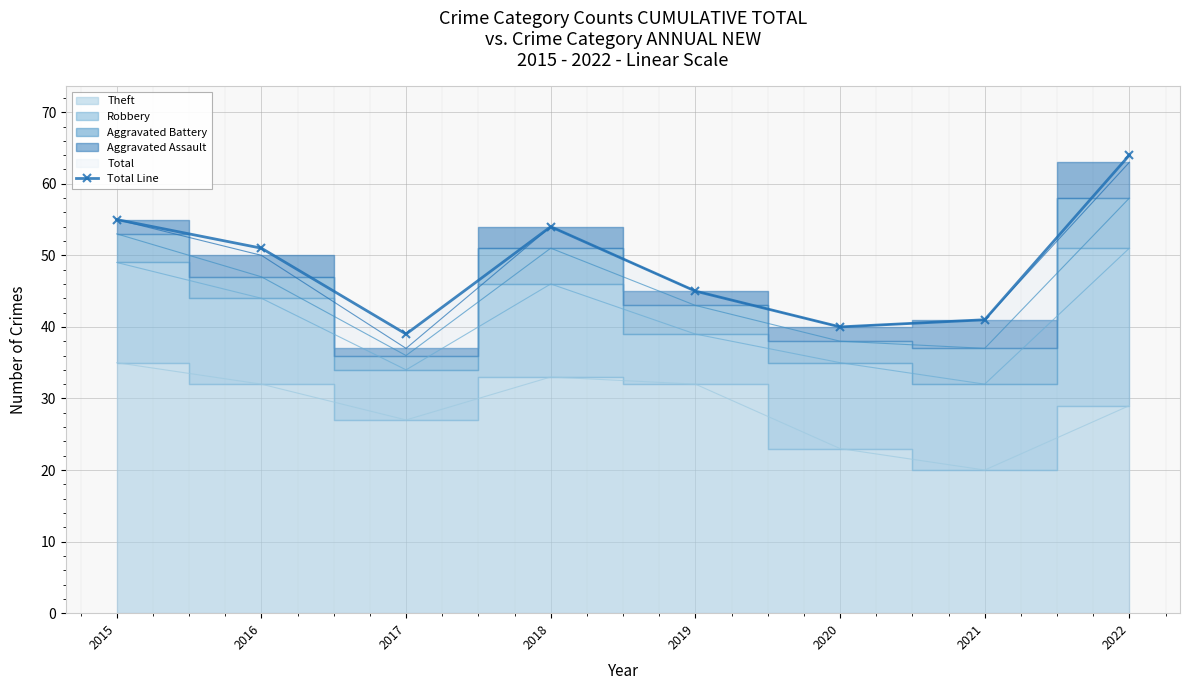

What is the difference between the maximum and second lowest values?

24